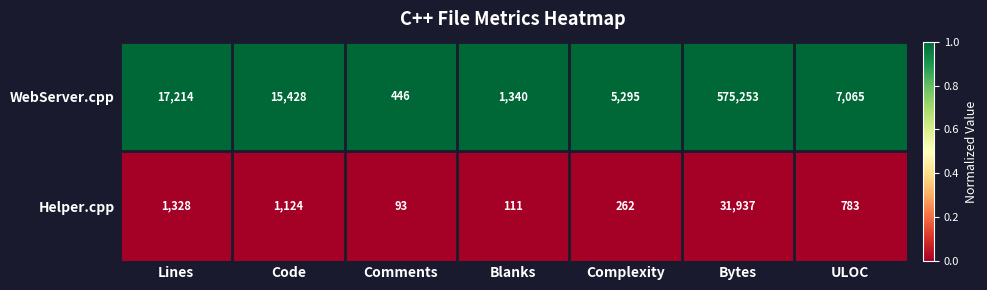

Reading right to left, list all the values displayed in this chart.

WebServer.cpp: ULOC=7065	Bytes=575253	Complexity=5295	Blanks=1340	Comments=446	Code=15428	Lines=17214
Helper.cpp: ULOC=783	Bytes=31937	Complexity=262	Blanks=111	Comments=93	Code=1124	Lines=1328